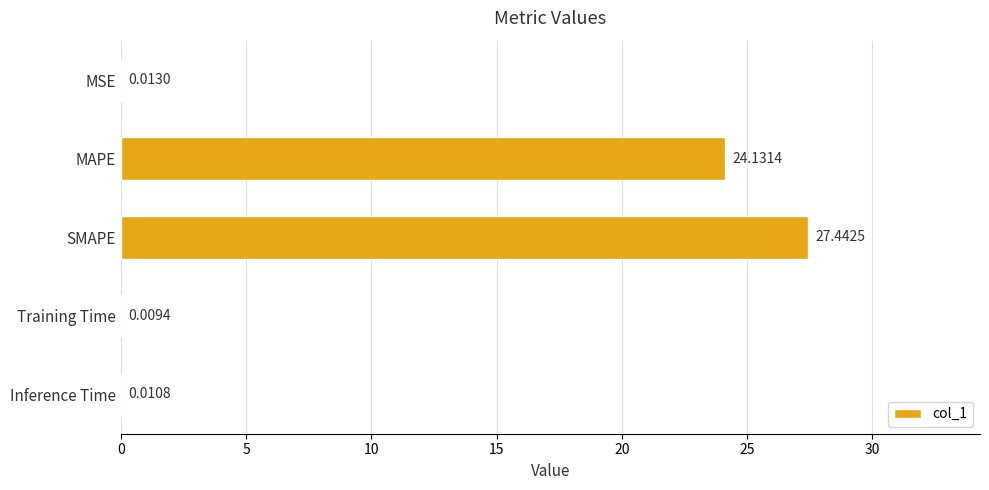

Which has a higher value, Inference Time or SMAPE?

SMAPE